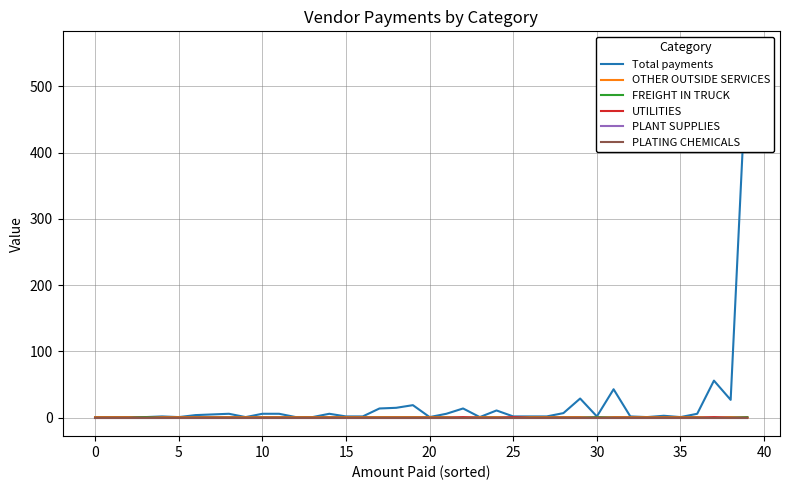

At which category does OTHER OUTSIDE SERVICES reach its first local valley?

10